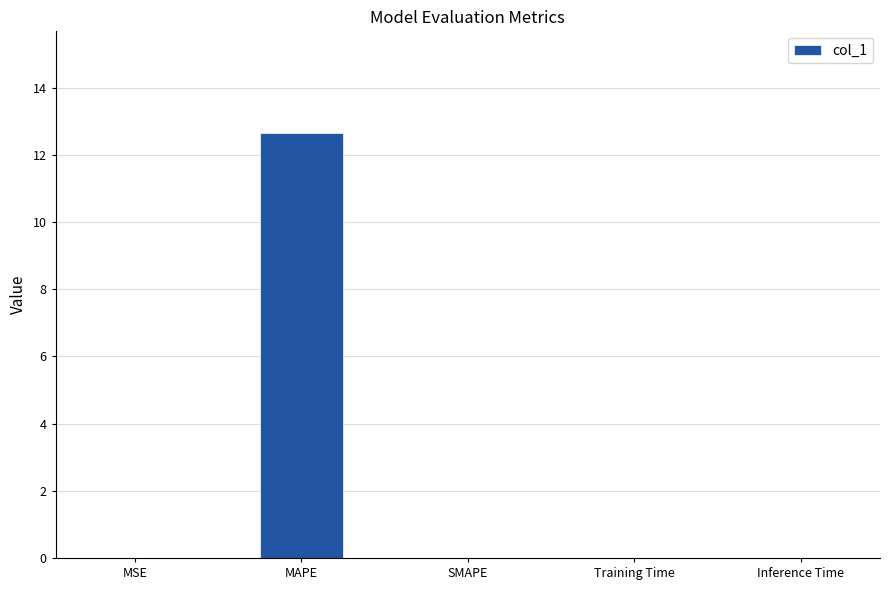

What value does the data have at MAPE?

12.6